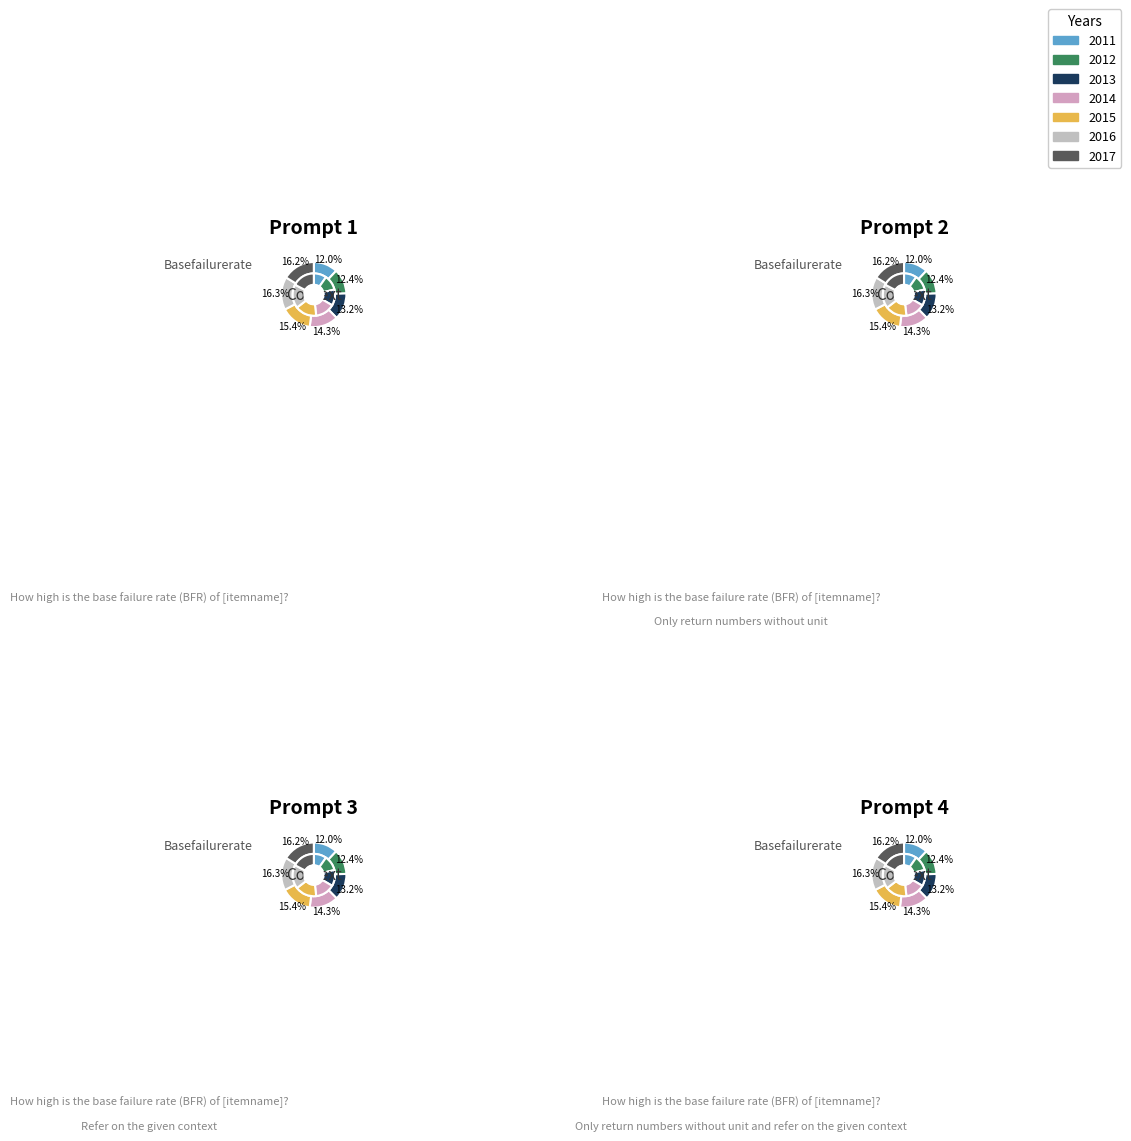

Which slice is the smallest?

2011